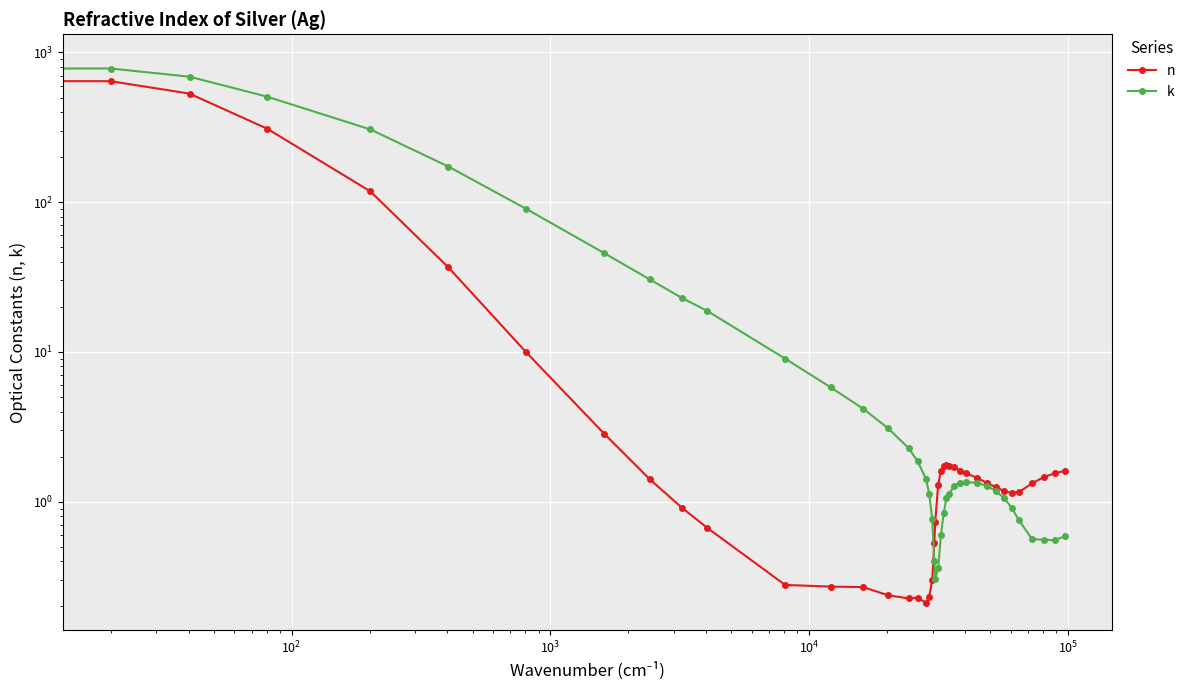

How many values in the n series exceed 1?

27